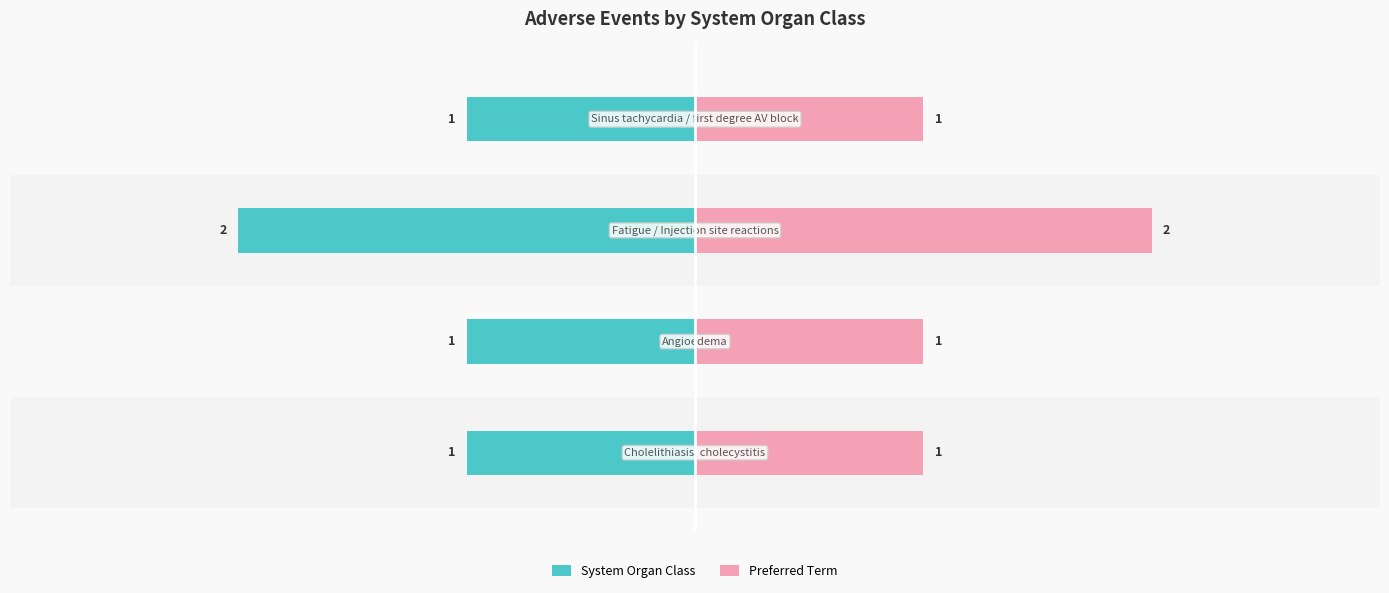

What is the maximum value shown in the chart?

2